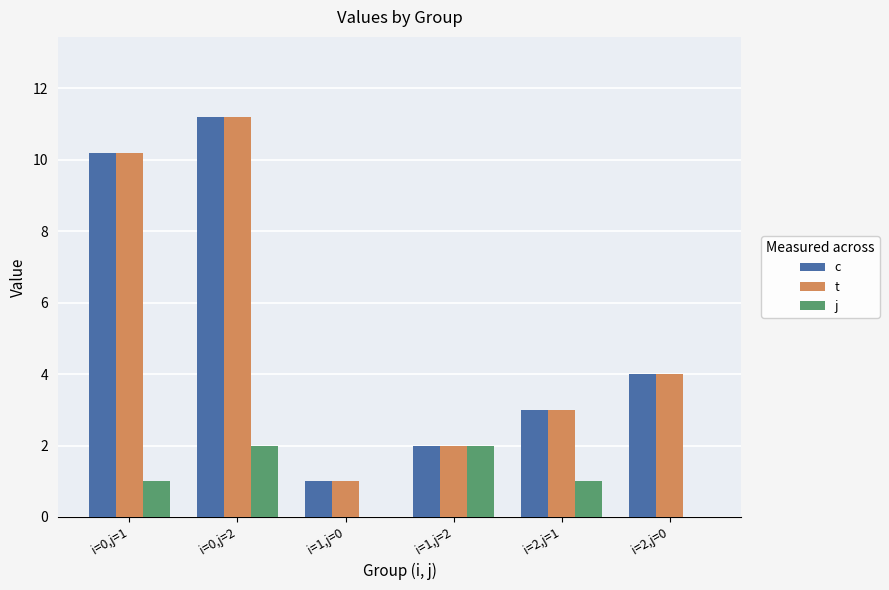

Reading right to left, transcribe all the data shown in this chart.

c: 4.0	3.0	2.0	1.0	11.2	10.2
t: 4.0	3.0	2.0	1.0	11.2	10.2
j: 0.0	1.0	2.0	0.0	2.0	1.0